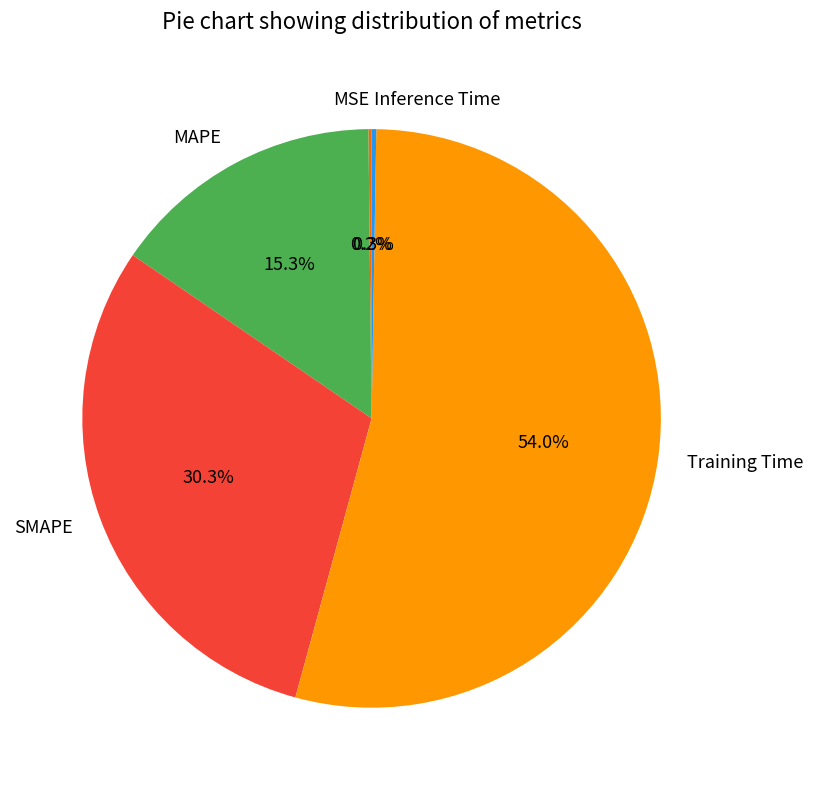

Which category has the biggest portion of the pie?

Training Time